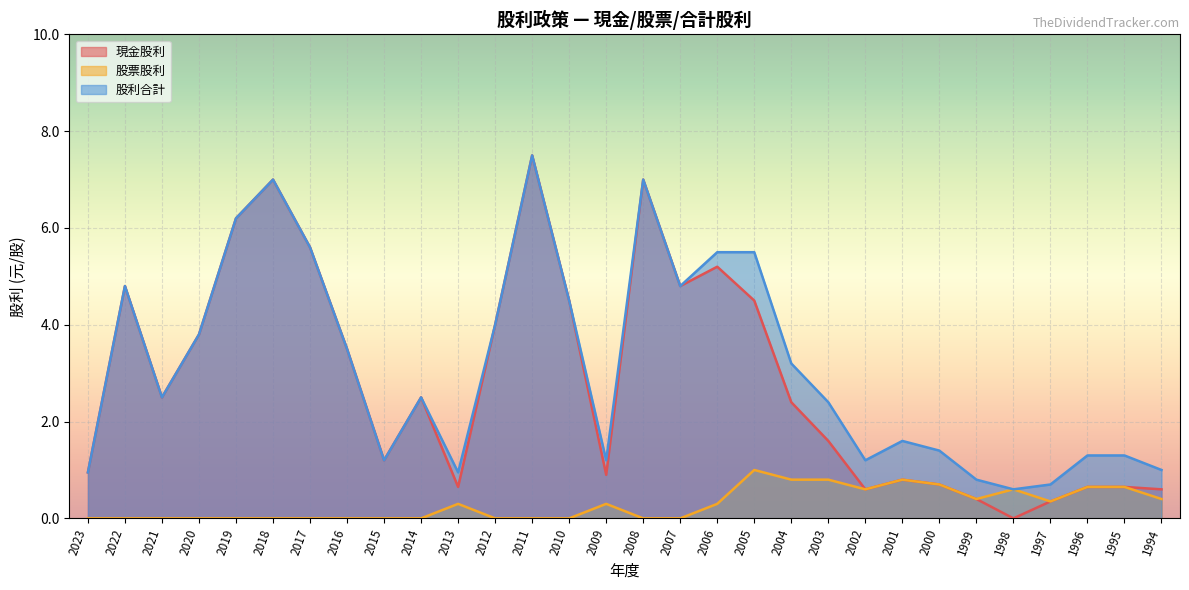

What is the value of the 現金股利 point at the 15th from the left?

0.9